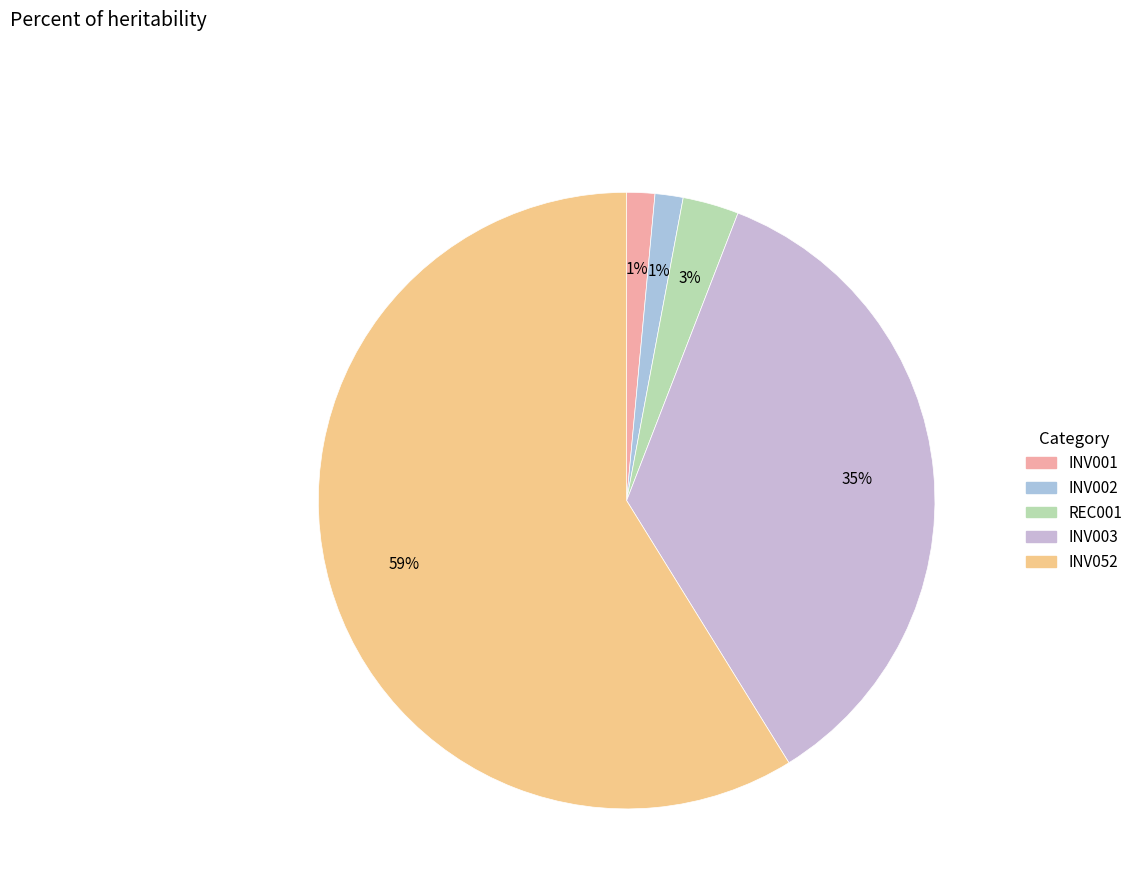

Which slice is the largest?

INV052